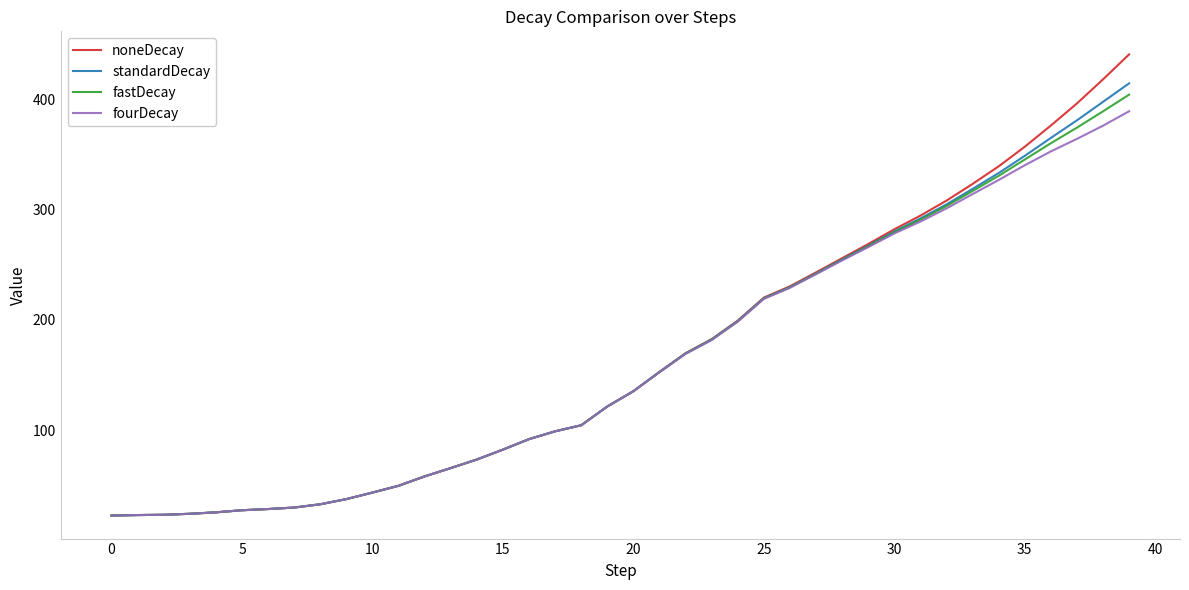

What is the lowest value of the noneDecay series?

22.9